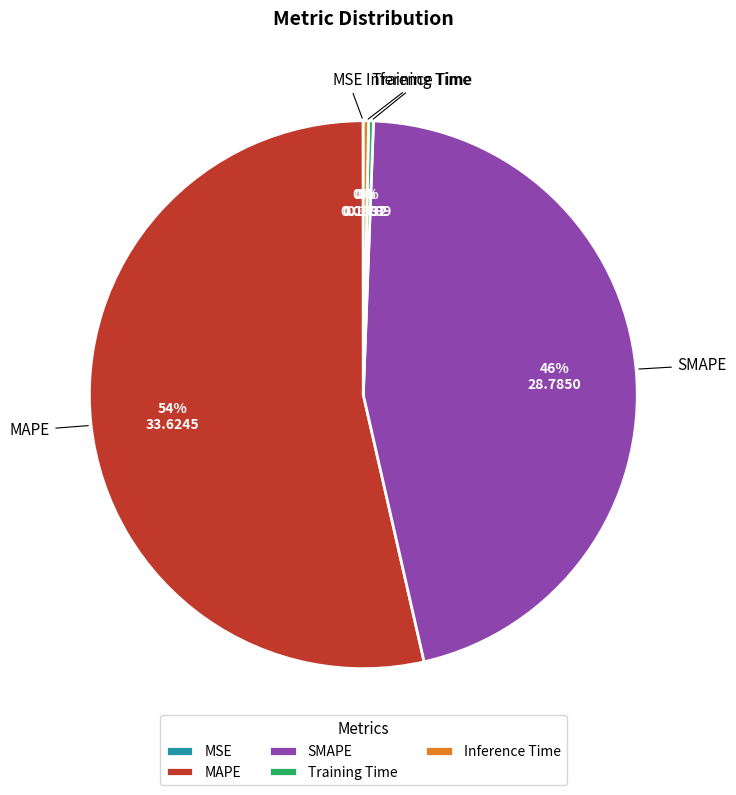

Is it true that Training Time is 0% of the pie?

True